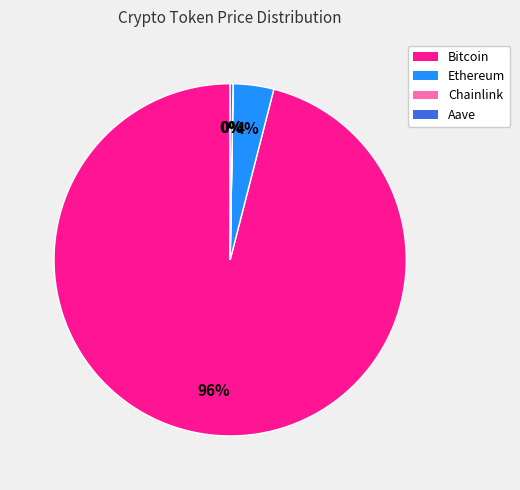

Is there any slice that represents more than half of the pie?

Yes